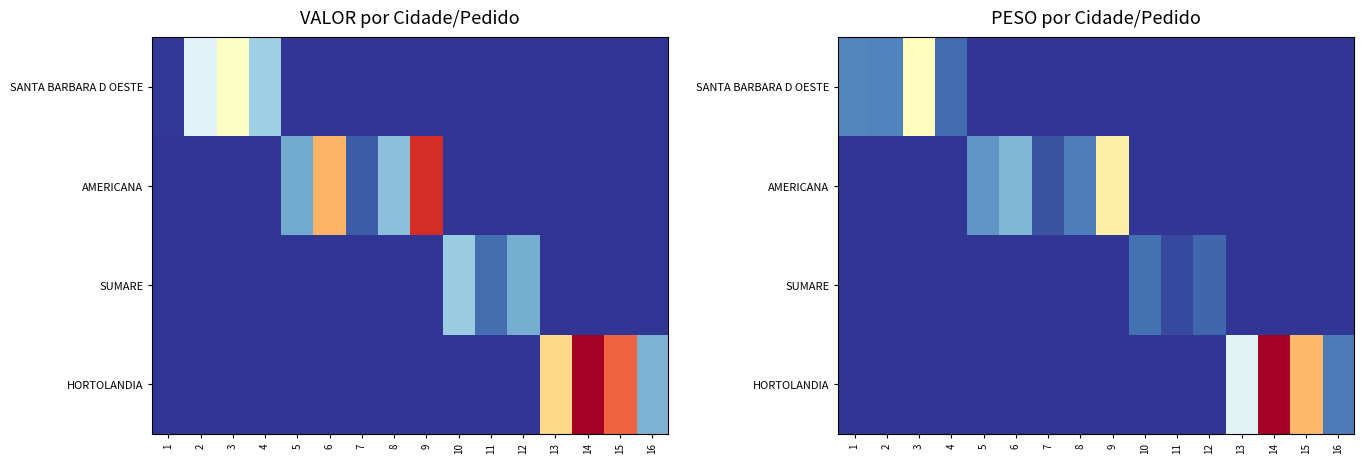

Which series has the largest total across all categories?

HORTOLANDIA